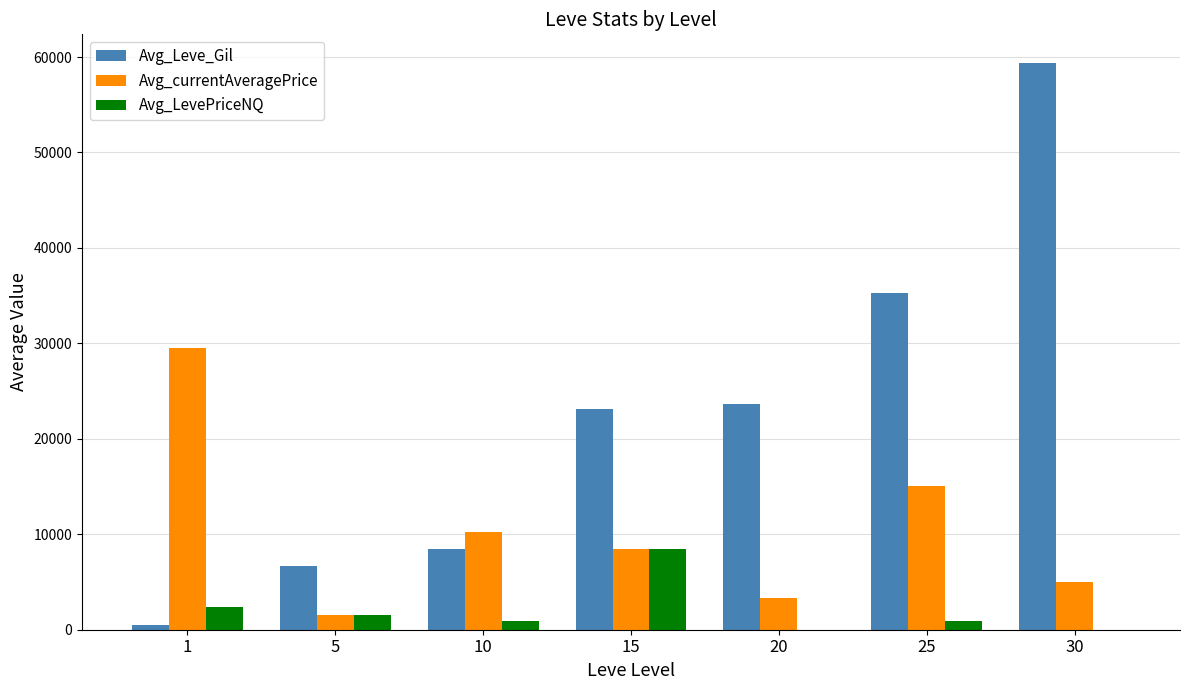

What is the difference between the Avg_Leve_Gil values at 20 and 1?

23101